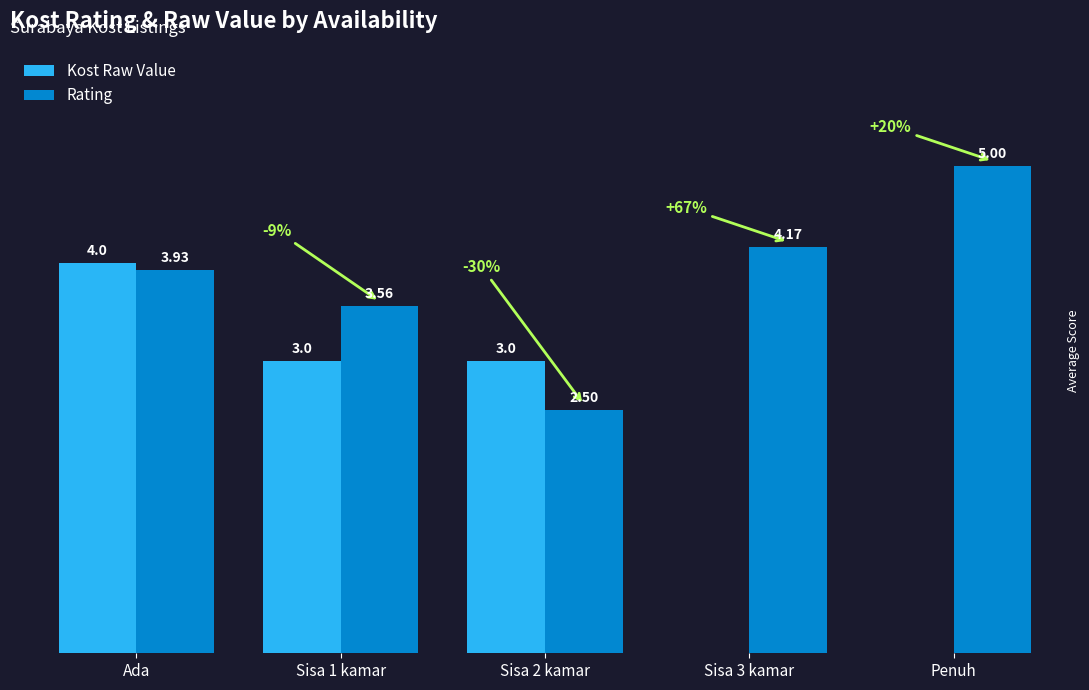

Which category has the highest value in the Kost Raw Value series?

Ada